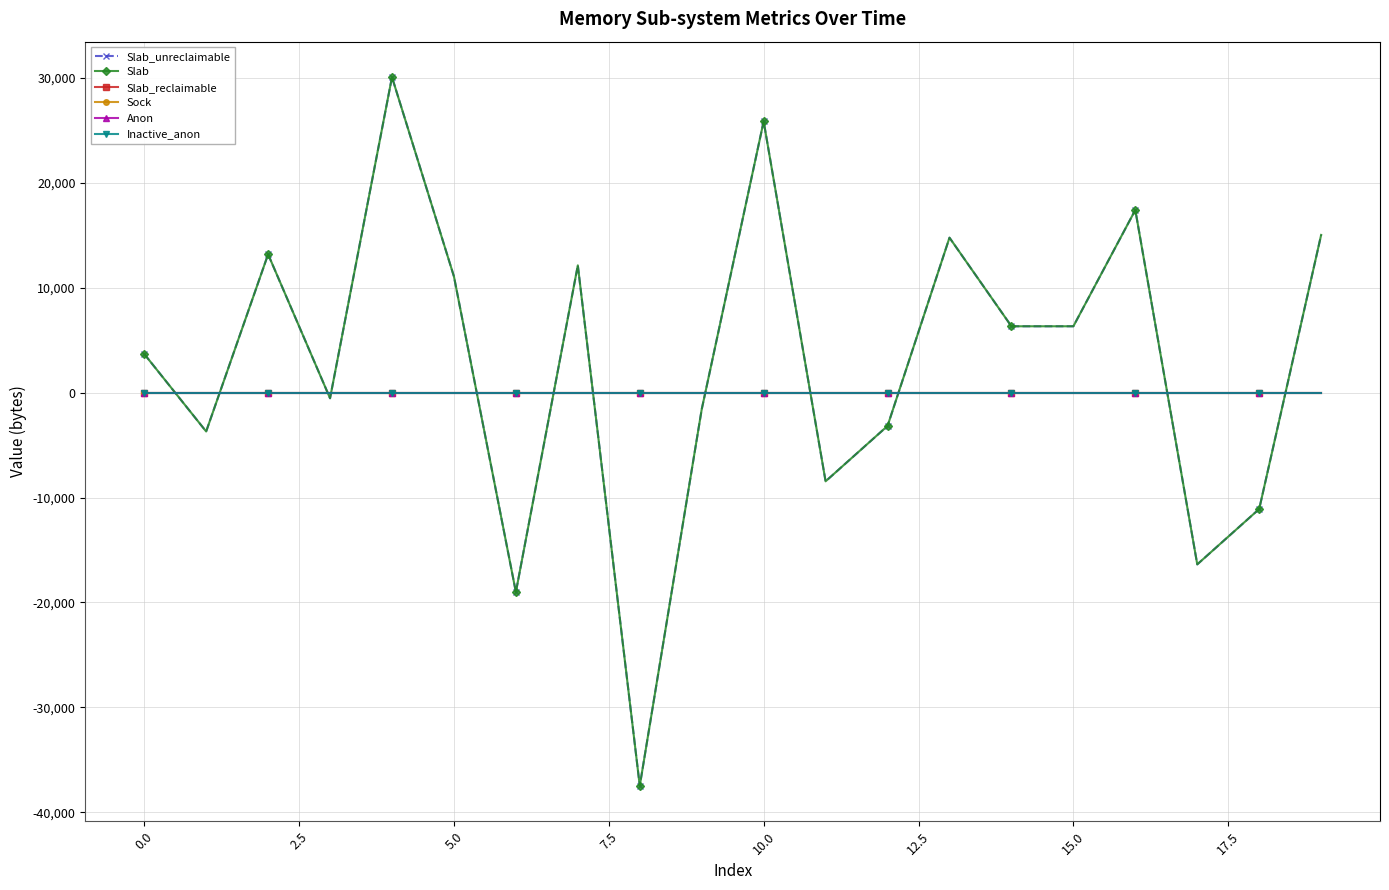

Is this an area chart (filled region under the line)?

No